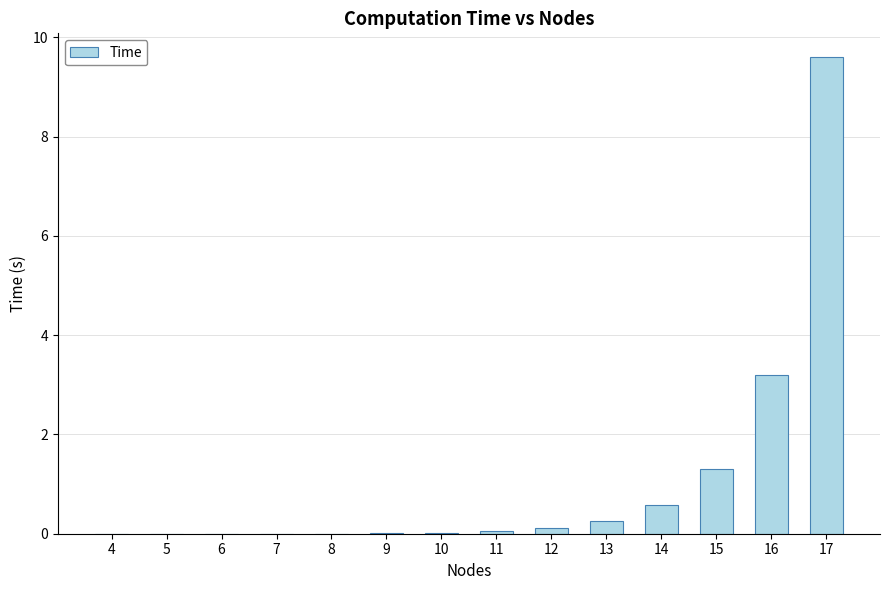

Is it true that the value at 14 is 0.6?

True